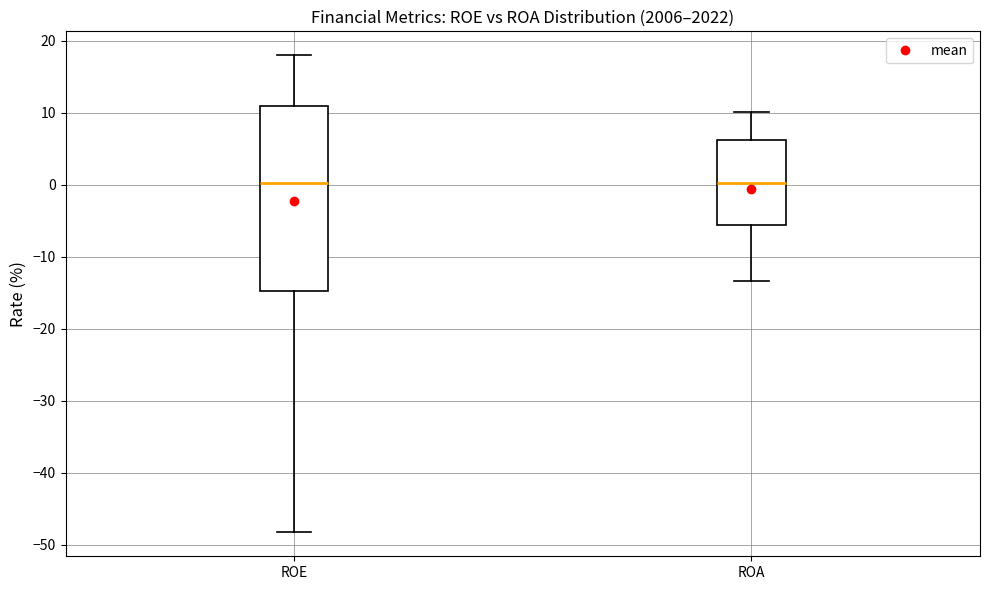

Reading left to right, read every box against the y-axis: the position of its median line, the range the box covers, and the ends of its whiskers. The values are not printed on the chart, so give them approximately, as read against the axis.

ROE: median 0, box -15 to 11, whiskers -48 to 18
ROA: median 0, box -6 to 6, whiskers -13 to 10